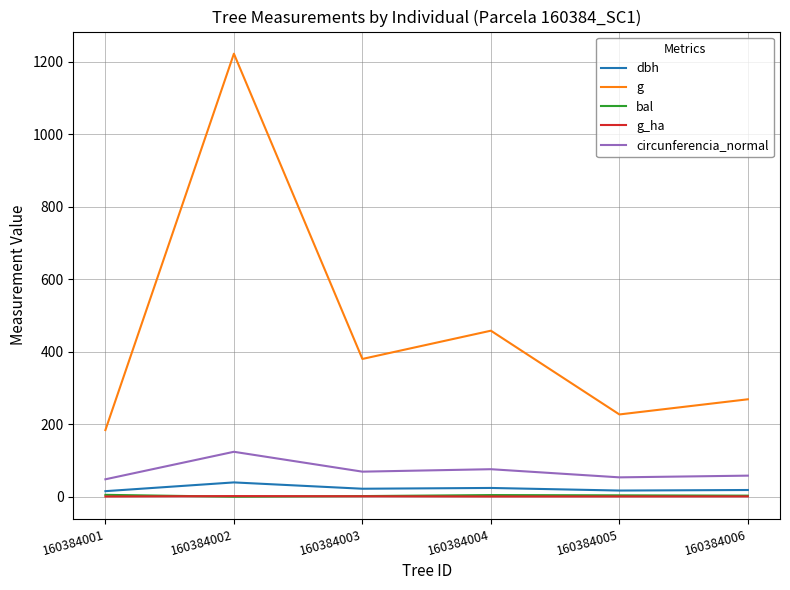

What is the maximum value for g_ha?

1.7